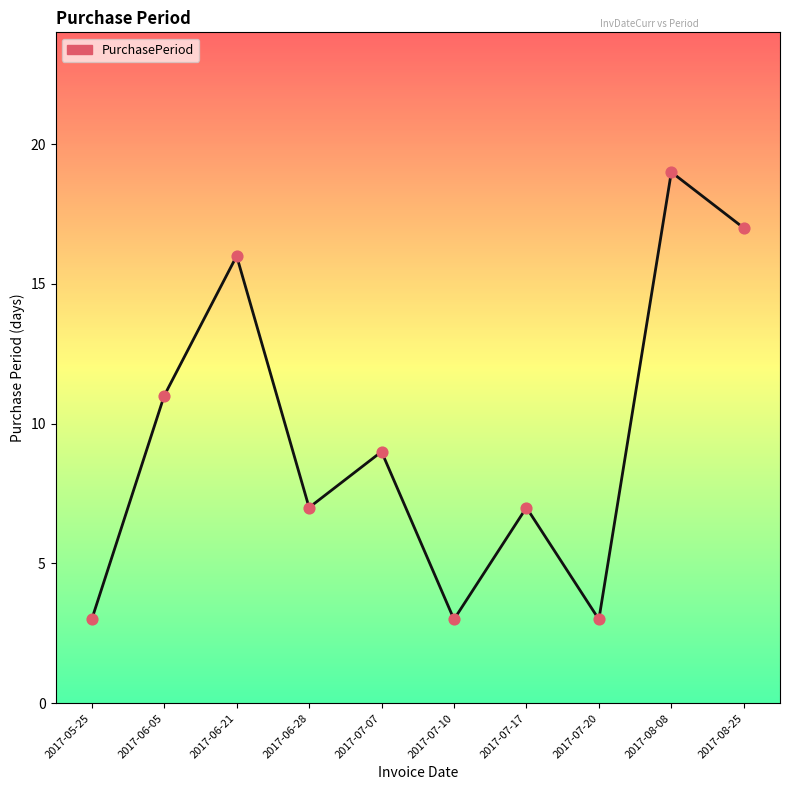

Approximately how many times larger is the value at 2017-07-17 compared to 2017-05-25?

2.3